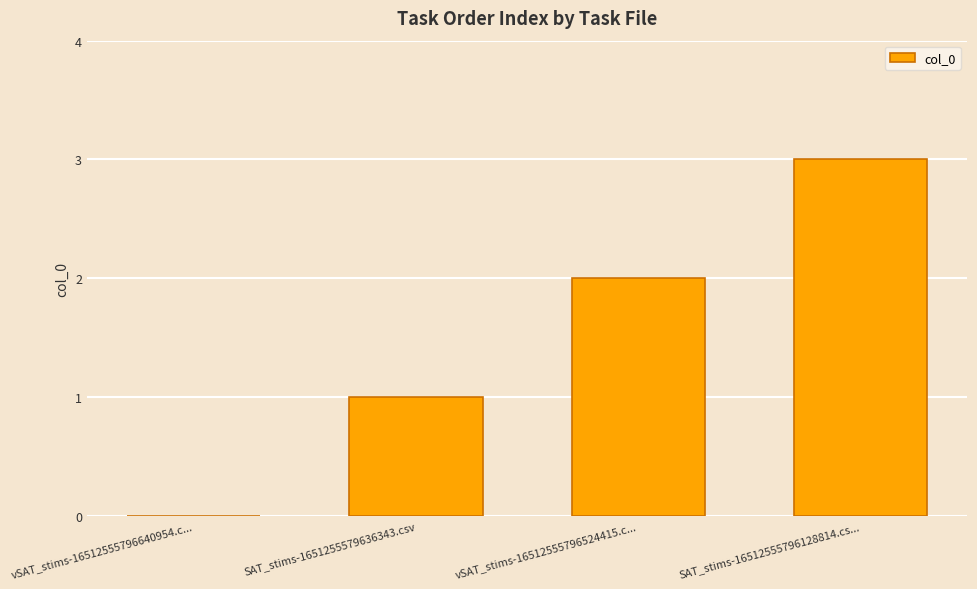

How many series are shown in this chart?

1